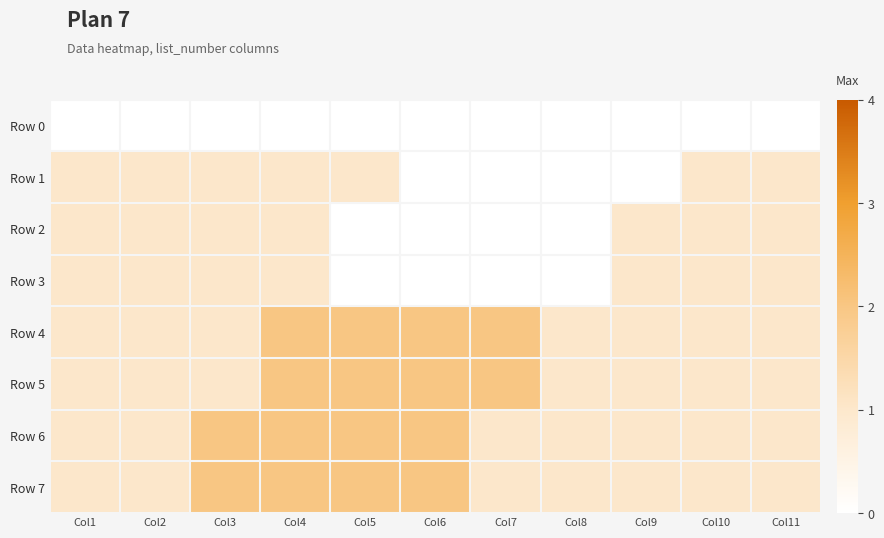

Count the number of data series in this chart.

8